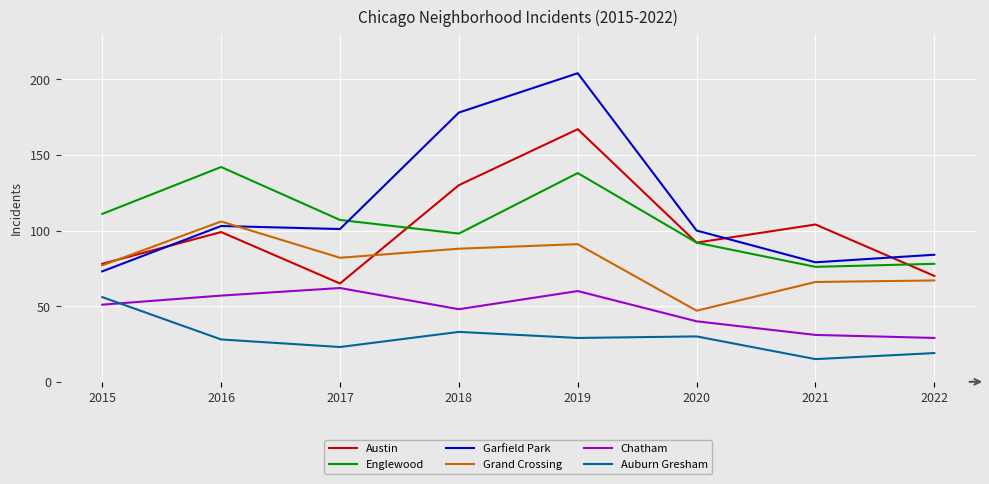

True or false: Austin and Auburn Gresham intersect in this chart.

False